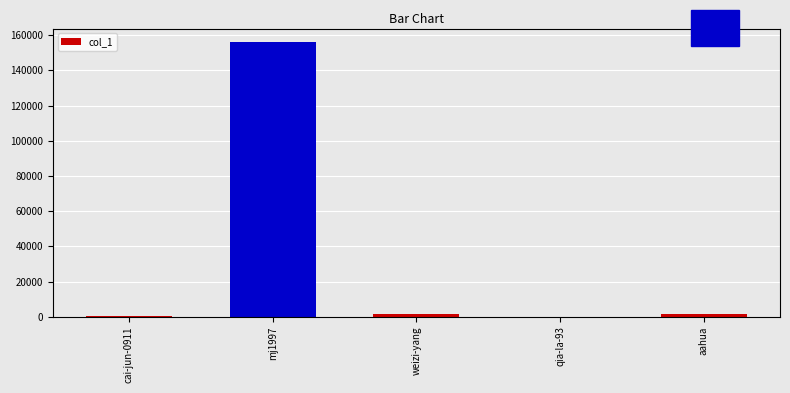

Is it true that the value at mj1997 is 156018?

True